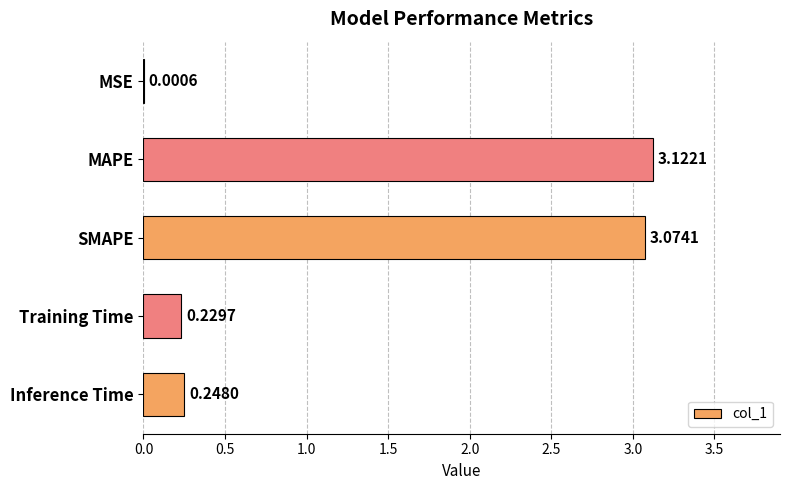

What is the sum of the values at MAPE and Inference Time?

3.4